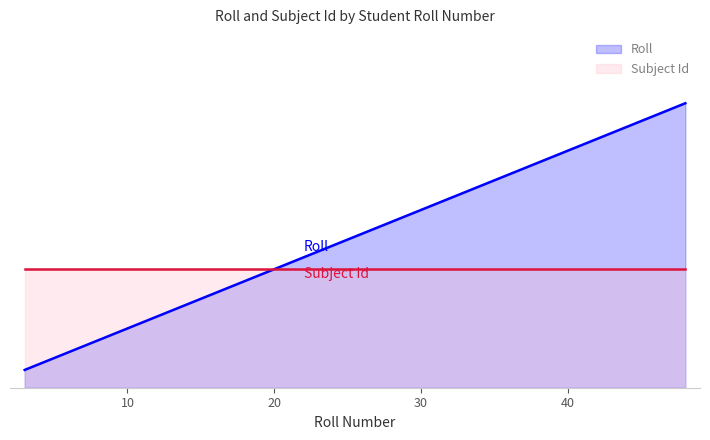

Reading left to right, what are all the values shown in this chart?

3	5	12	15	16	19	23	24	25	30	31	32	33	34	35	36	38	39	41	43	44	45	46	47	48